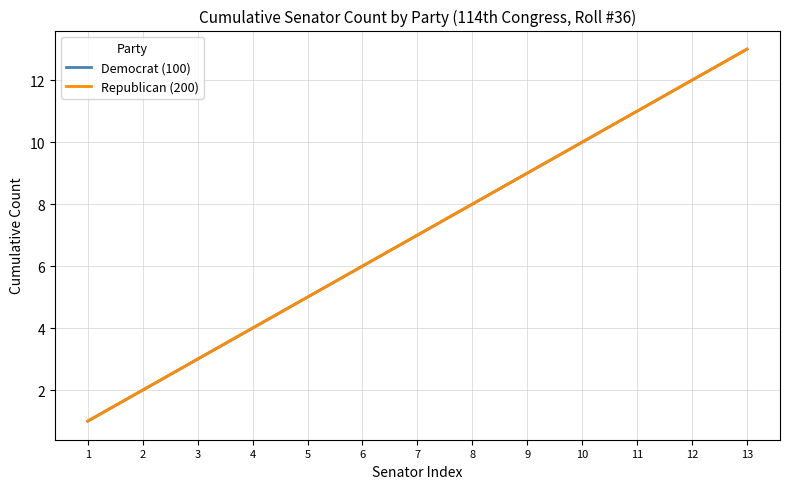

What is the highest value of the Democrat (100) series?

13